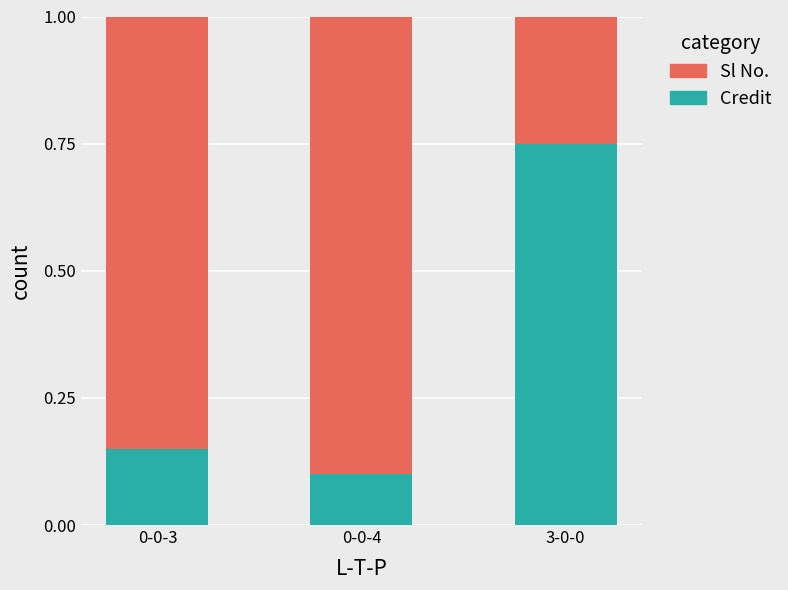

What is the difference between the Credit values at 0-0-3 and 3-0-0?

0.6